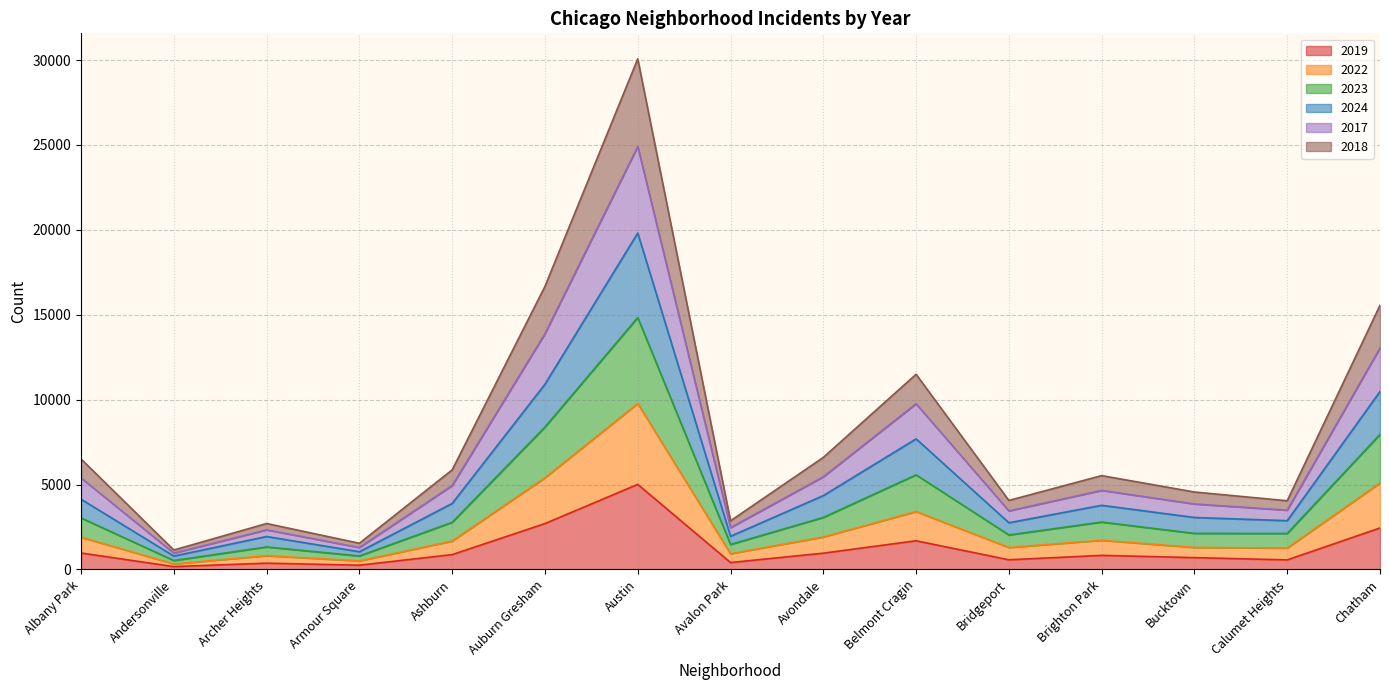

True or false: 2022 and 2024 intersect in this chart.

False